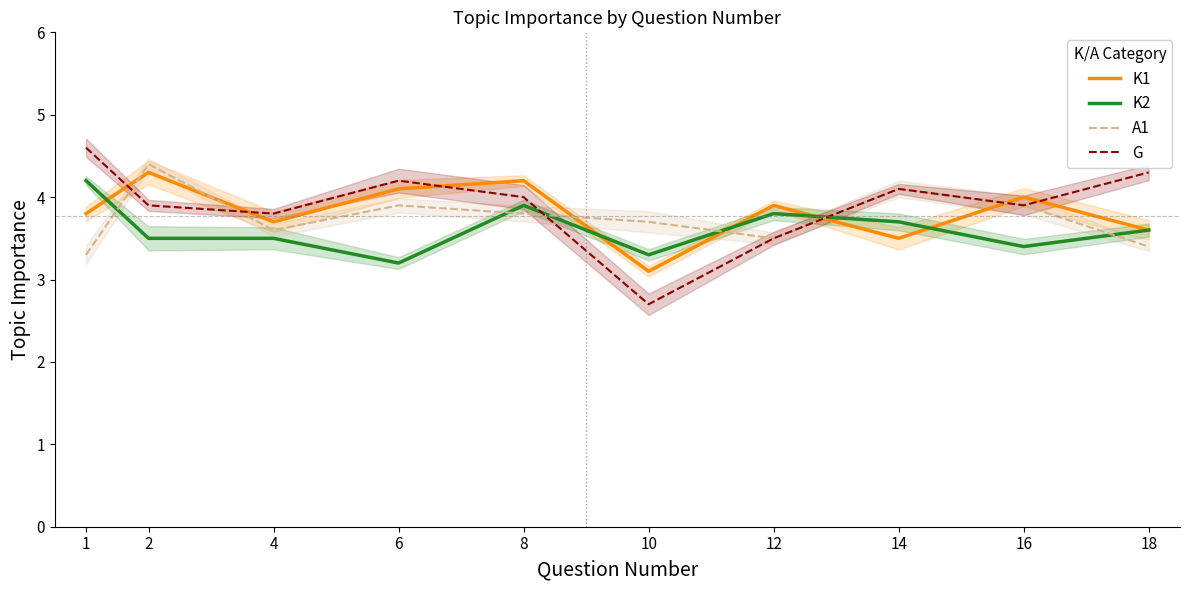

Which series has the largest range (max minus min)?

G